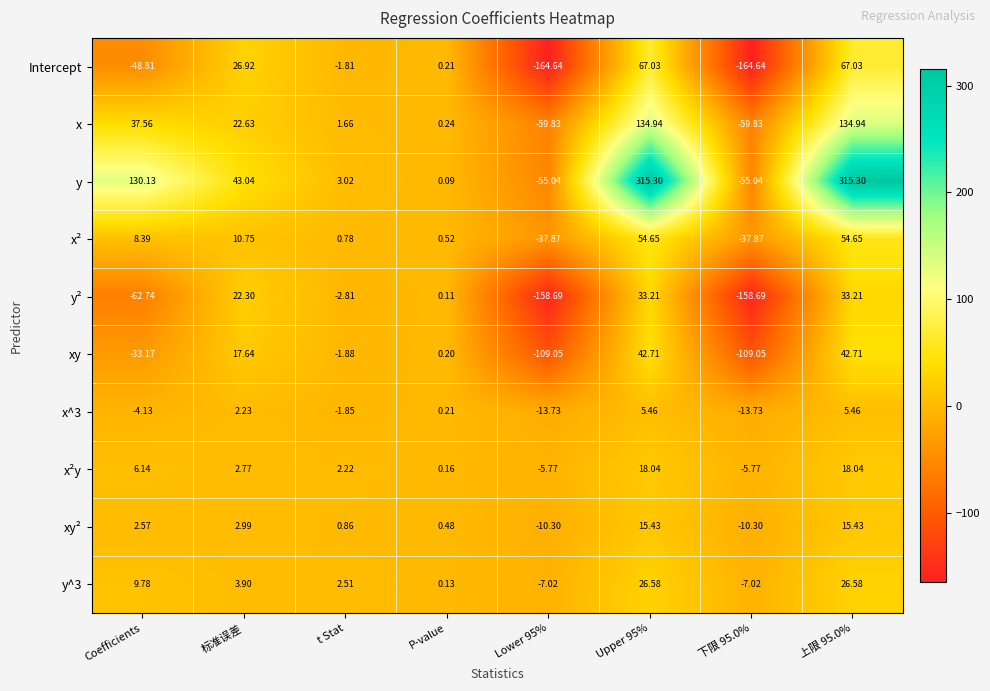

Which series has the widest spread of values?

y